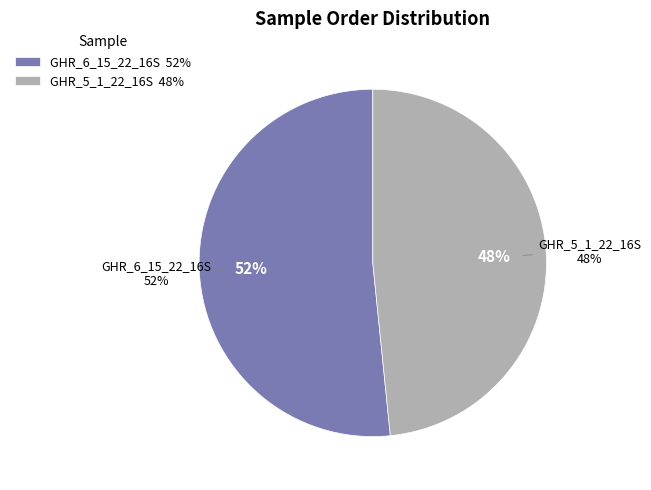

To the nearest percent, what portion does GHR_6_15_22_16S represent?

52%